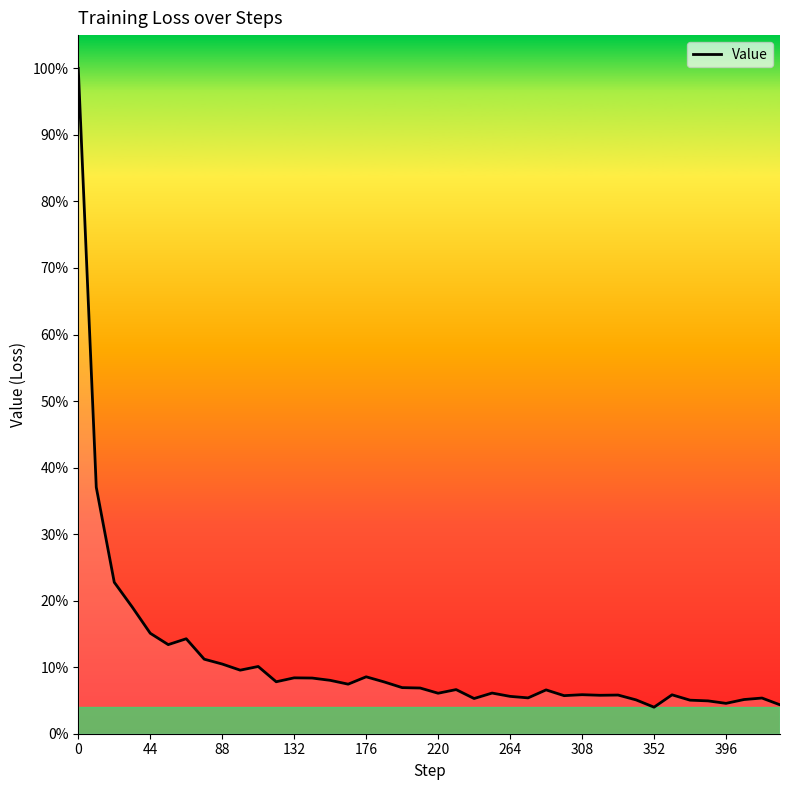

Is this an area chart (filled region under the line)?

Yes